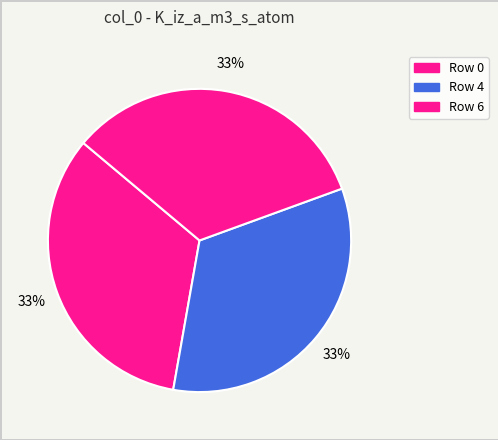

Count the number of slices in the pie.

3